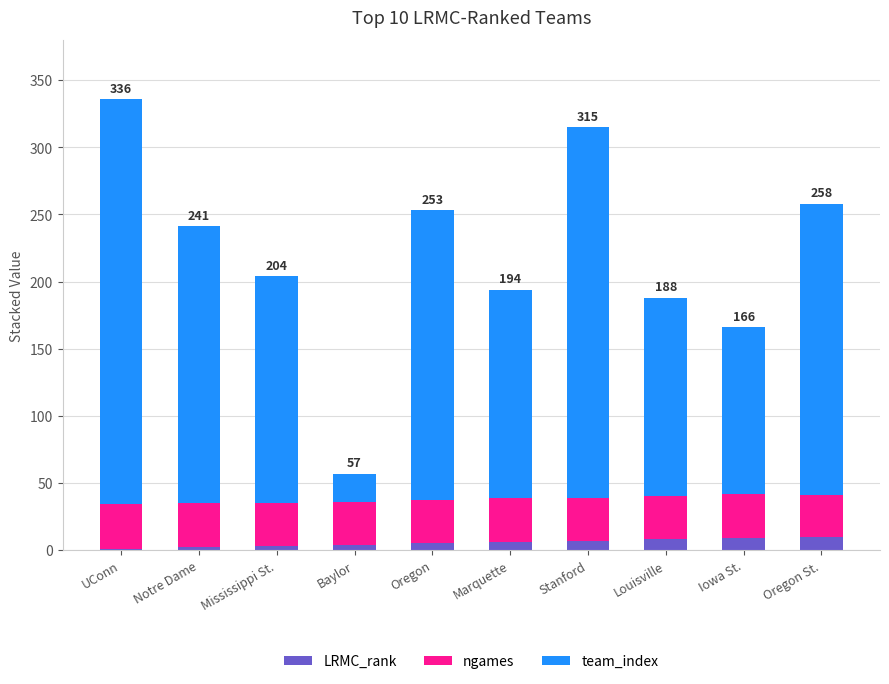

What is the sum of all LRMC_rank values?

55